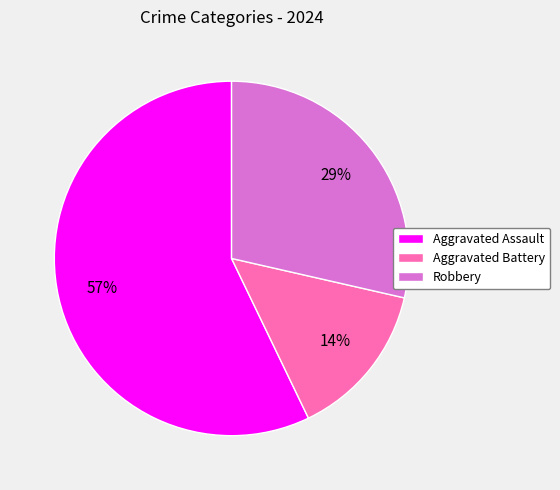

Count the number of slices in the pie.

3